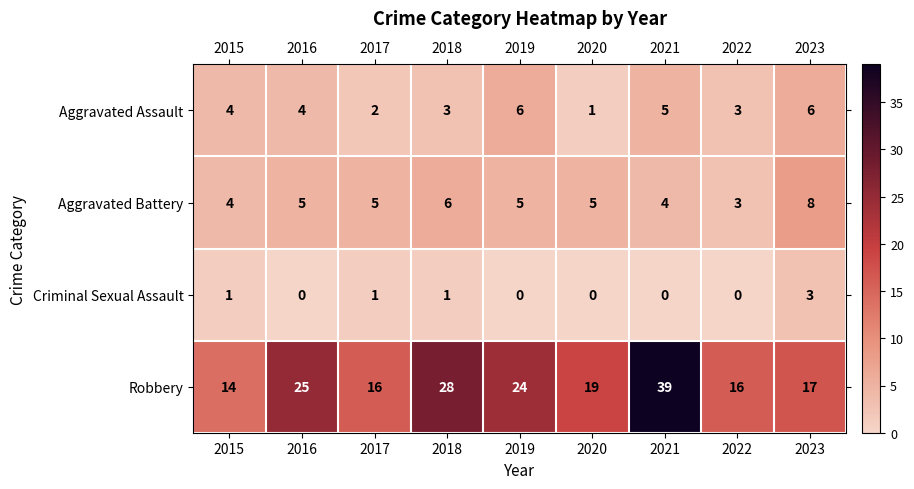

Which category has the lowest value in the Aggravated Battery series?

2022